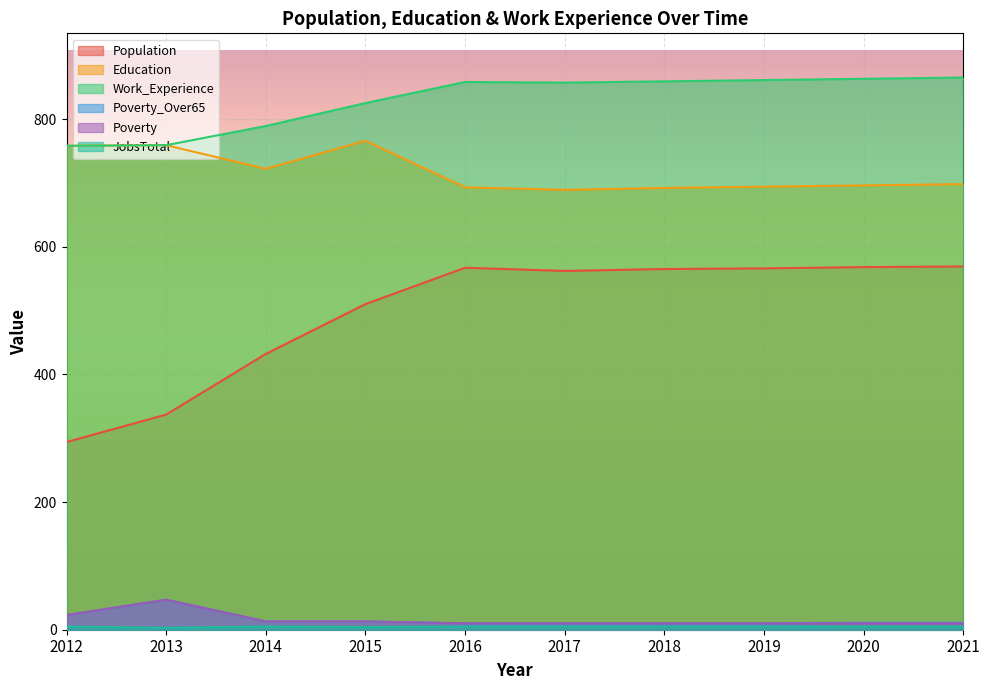

Is the value of Poverty_Over65 at 2016 greater than the value of Education at 2020?

No